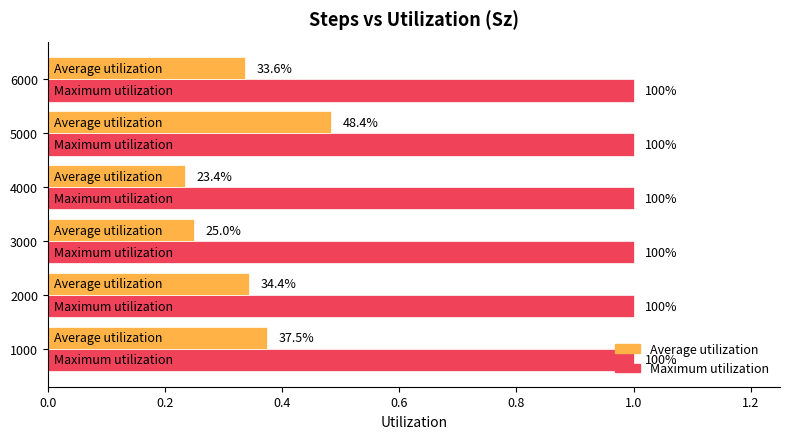

What are all the series names shown in the legend?

Average utilization, Maximum utilization